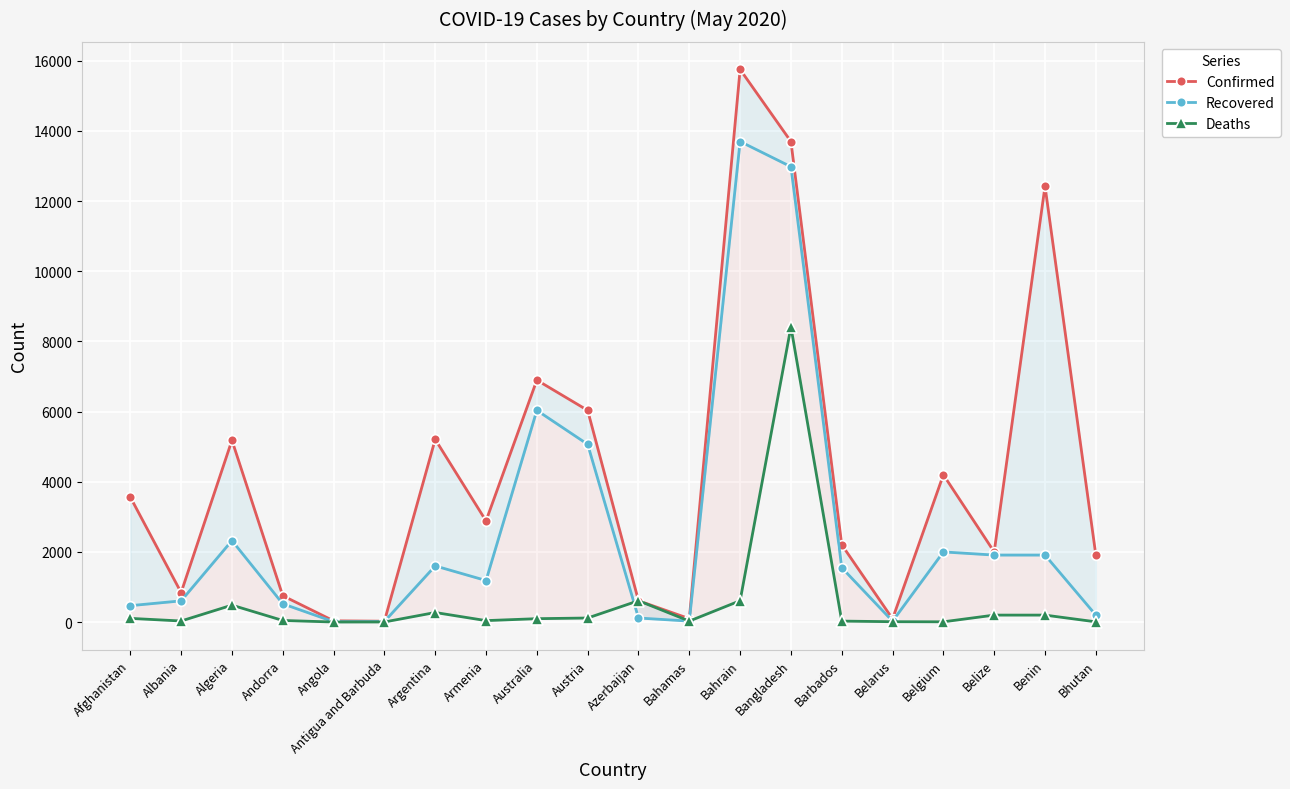

Is it true that Recovered equals 521 at Andorra?

True